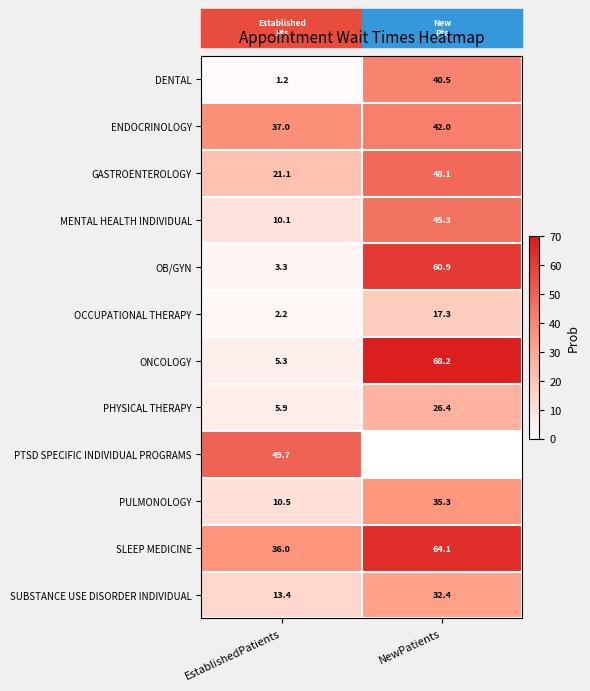

The PHYSICAL THERAPY series shows 46.4 at NewPatients. True or false?

False